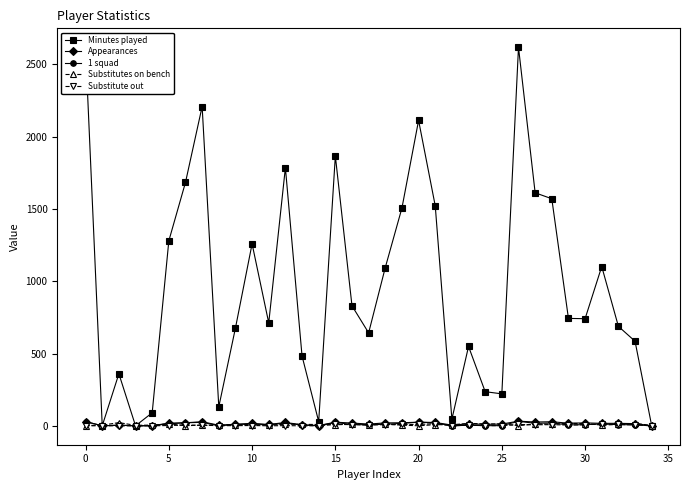

What is the maximum value shown in the chart?

2619